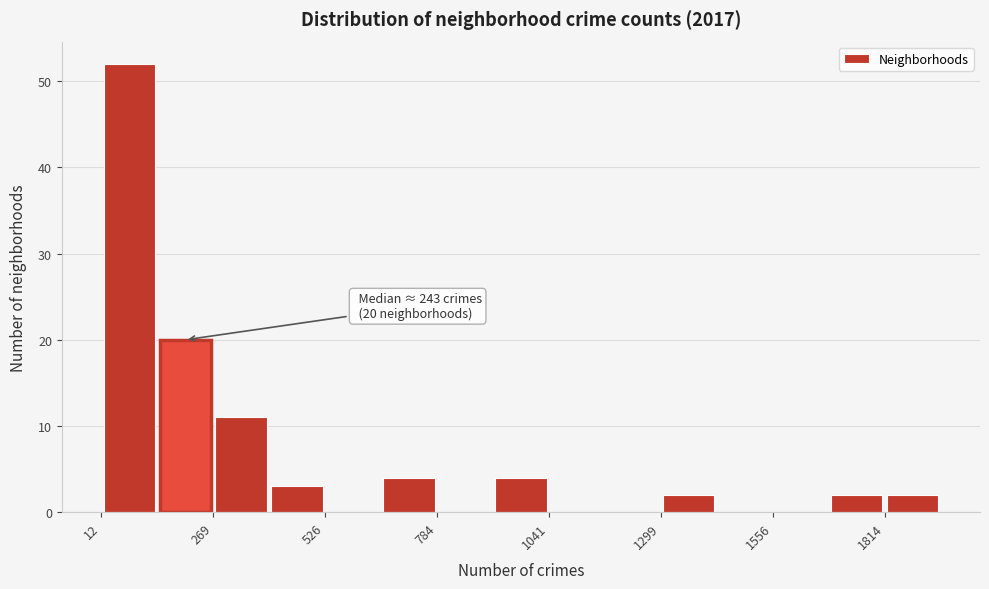

Around what value on the x-axis is the tallest bar? Give the approximate position of its centre, as read against the axis.

100